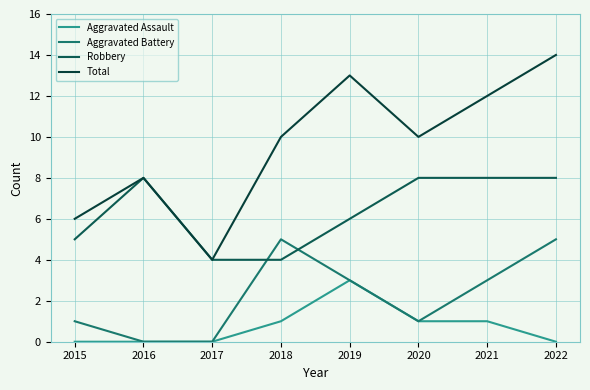

True or false: Robbery has more than 2 interior local peaks.

False